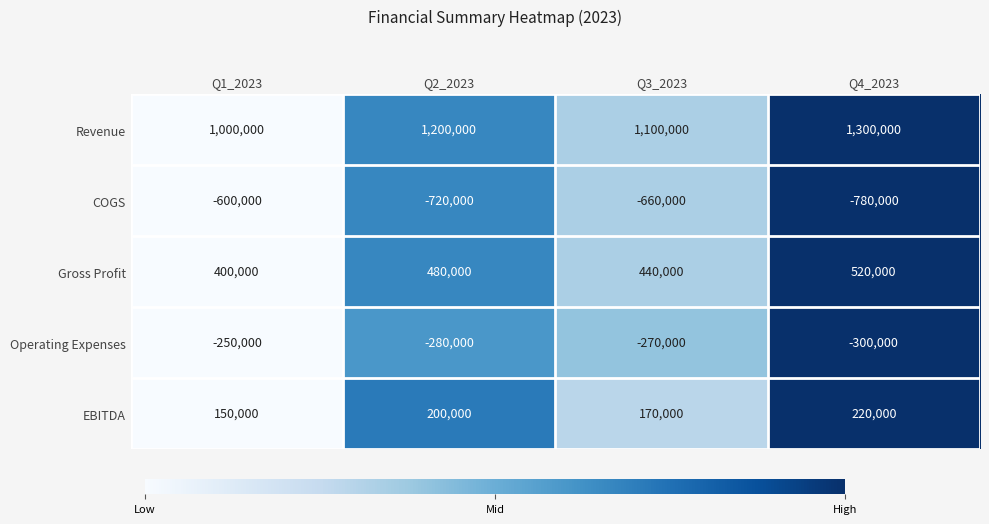

How many series are shown in this chart?

5